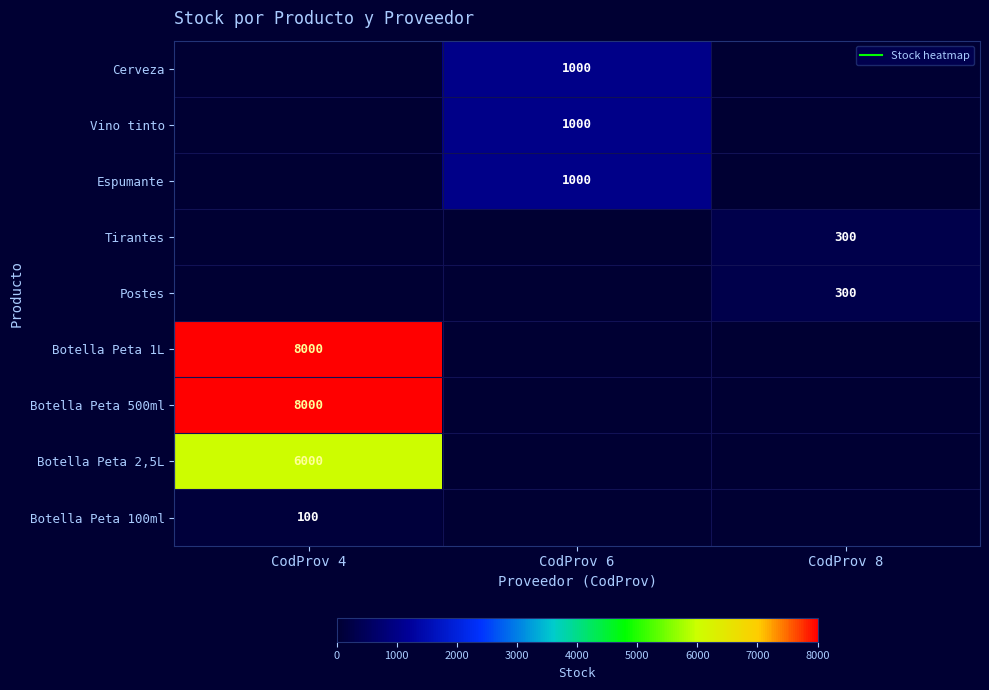

Is it true that Espumante equals 0 at CodProv 4?

True